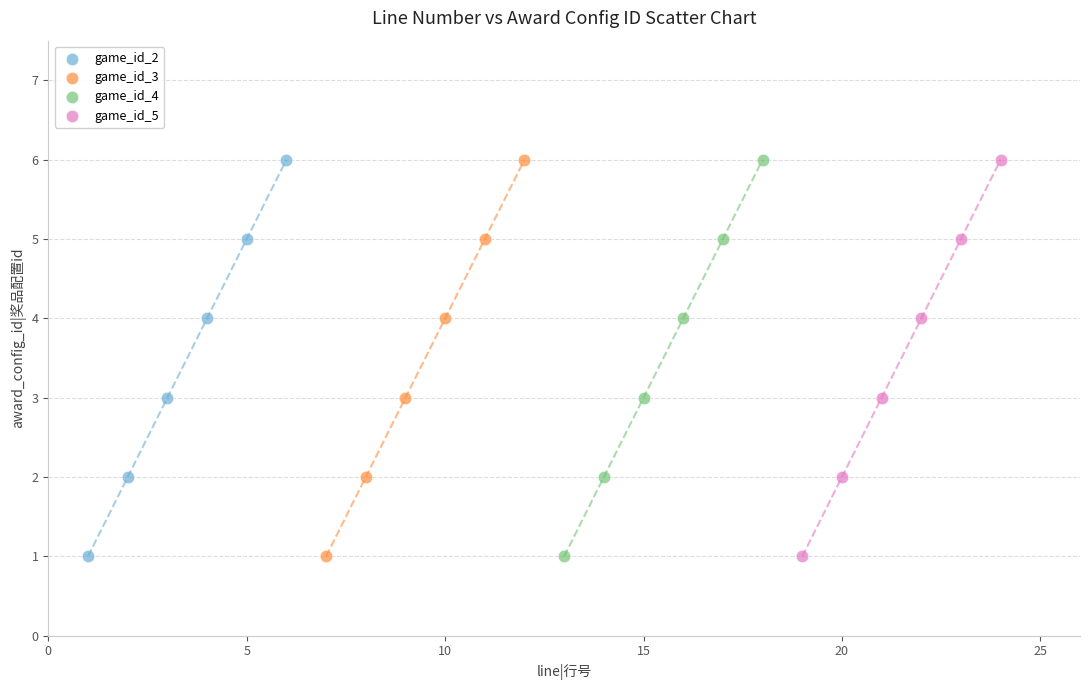

What are all the series names shown in the legend?

game_id_2, game_id_3, game_id_4, game_id_5